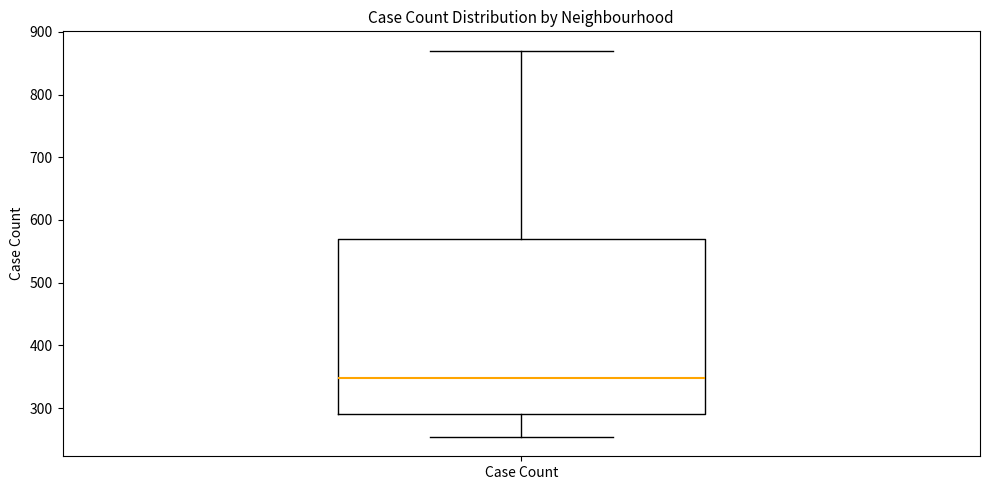

Transcribe this box plot: give where the median line is, the range the box spans, and where the two whiskers end, as read against the y-axis. The values are not printed on the chart, so give them approximately, as read against the axis.

median 350, box 290 to 570, whiskers 250 to 870